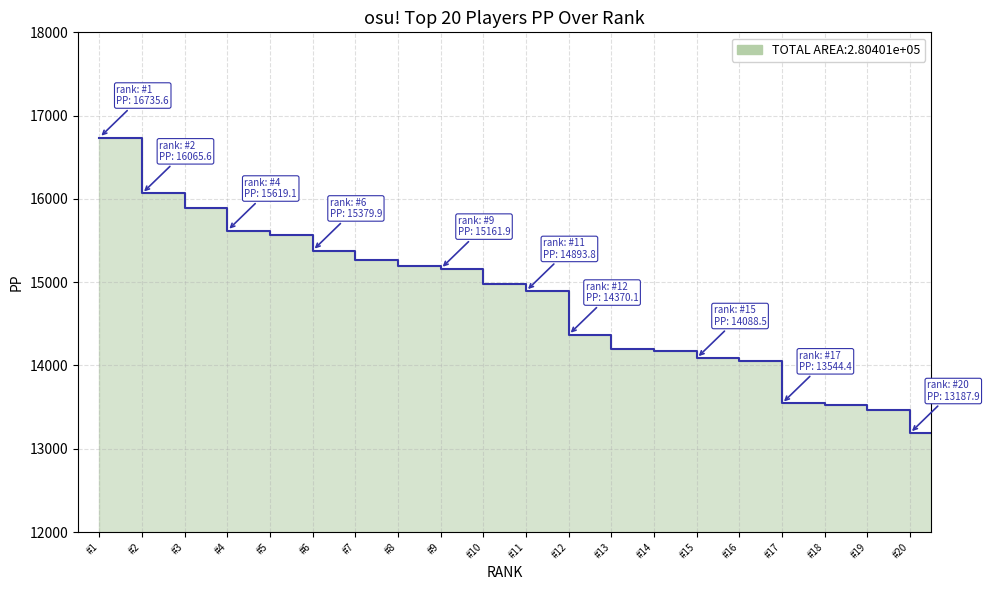

What is the maximum value shown in the chart?

16735.6